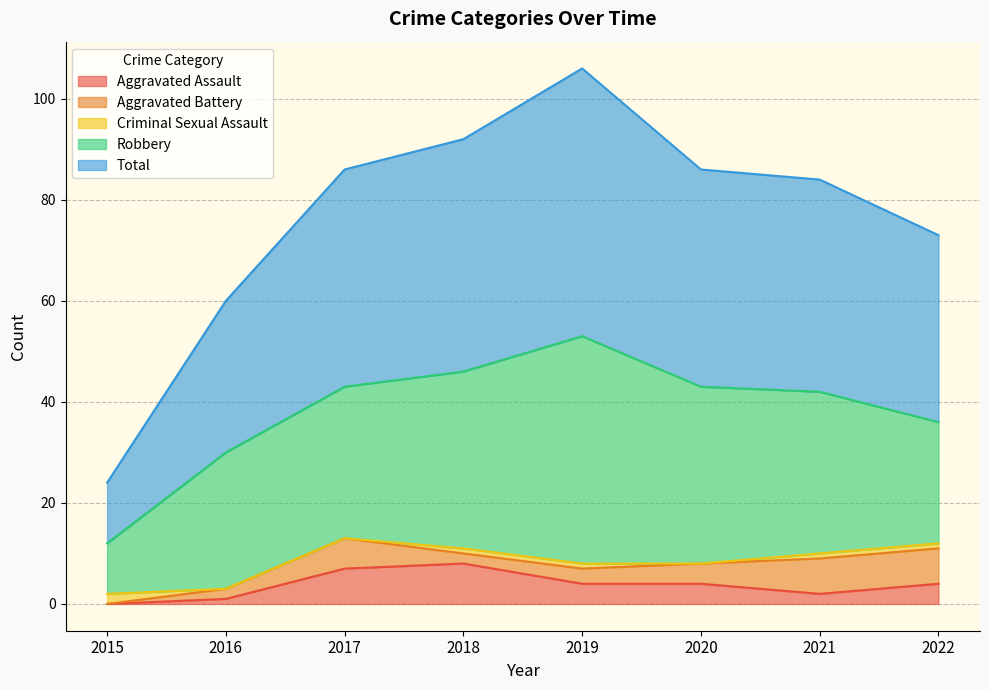

Between 2015 and 2021, which series saw the biggest shift?

Total